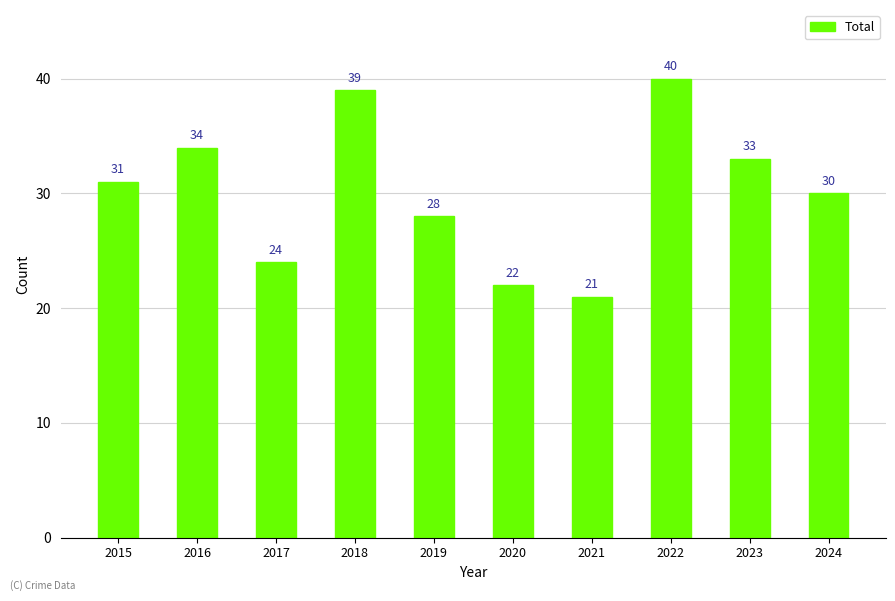

What is the average value?

30